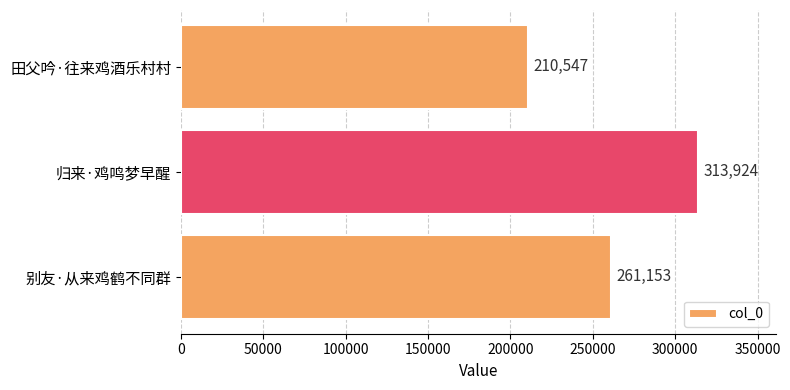

What is the difference between the maximum and minimum values?

103377